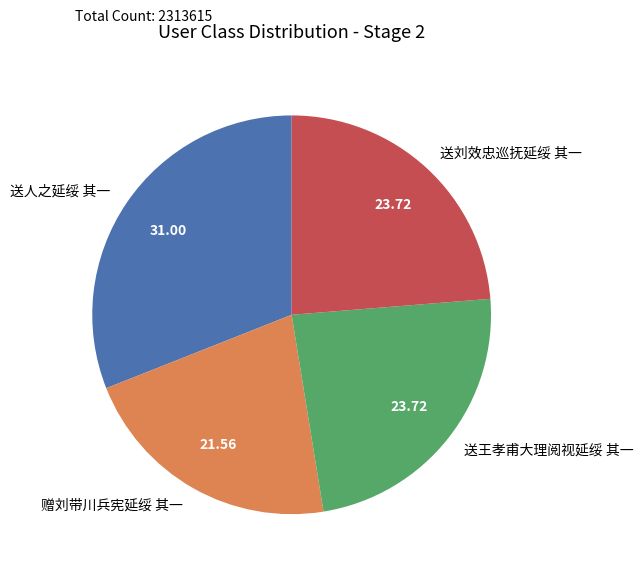

Does 送人之延绥 其一 account for over 50% of the chart?

No